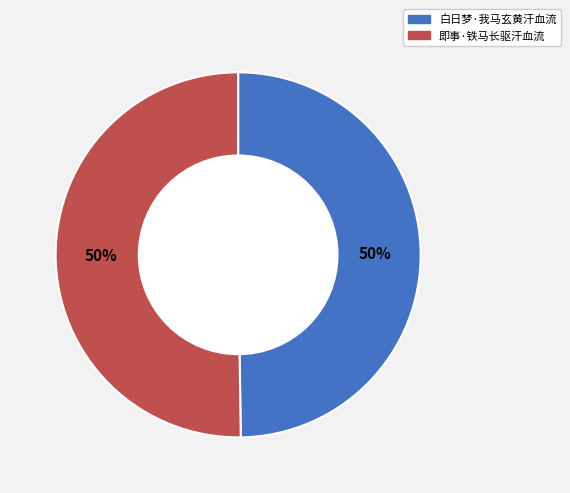

Combined, do 即事·铁马长驱汗血流 and 白日梦·我马玄黄汗血流 account for over 50%?

Yes